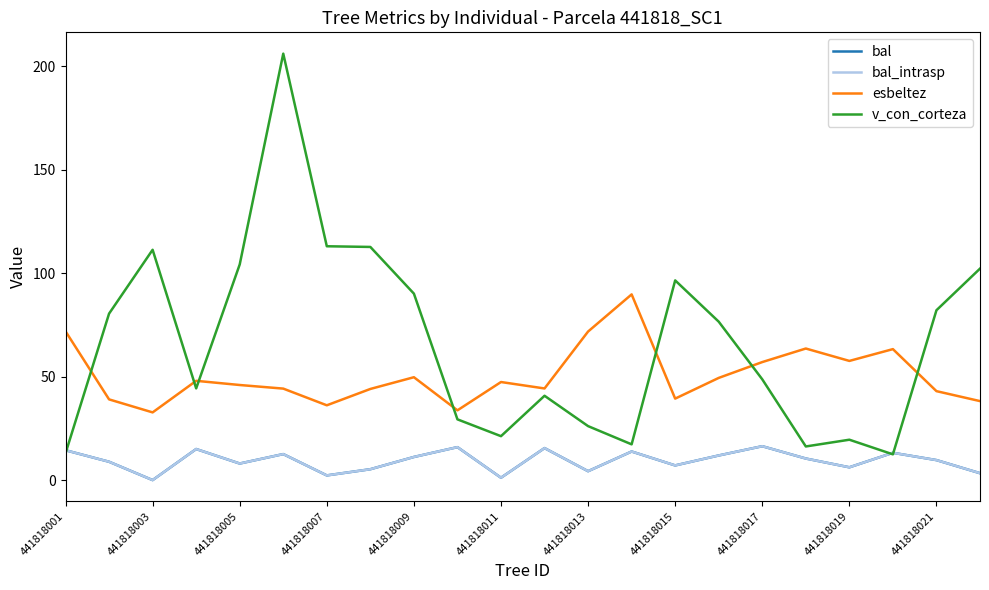

How many lines are shown in the chart?

4